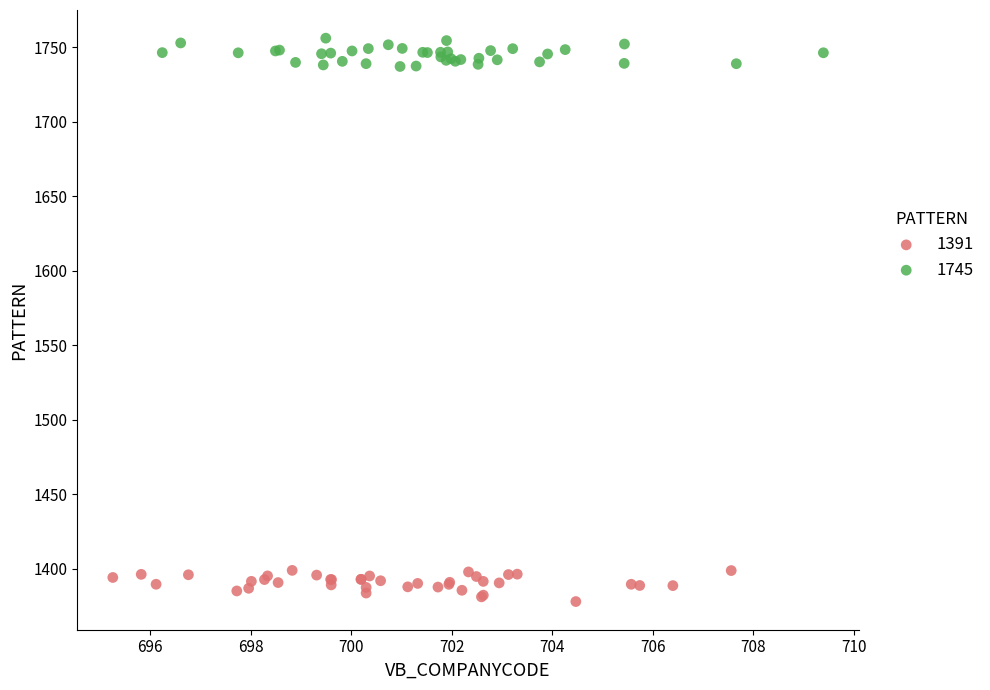

What are all the series names shown in the legend?

1391, 1745